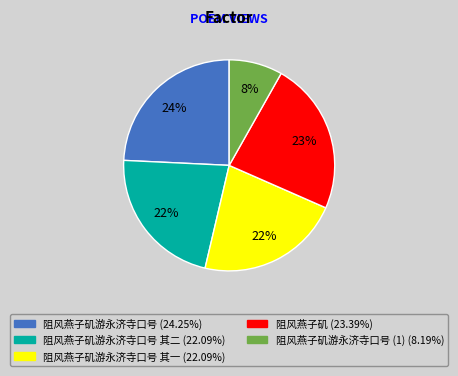

Is there a majority slice in this chart?

No